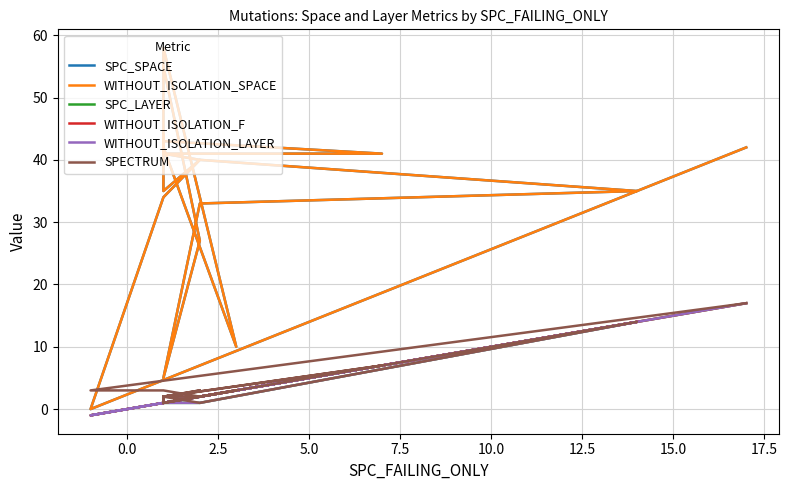

What are all the series names shown in the legend?

SPC_SPACE, WITHOUT_ISOLATION_SPACE, SPC_LAYER, WITHOUT_ISOLATION_F, WITHOUT_ISOLATION_LAYER, SPECTRUM